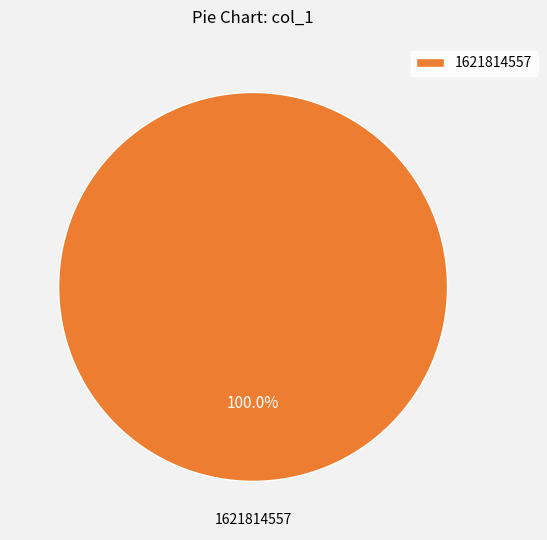

Is 1621814557 the majority of the pie?

Yes